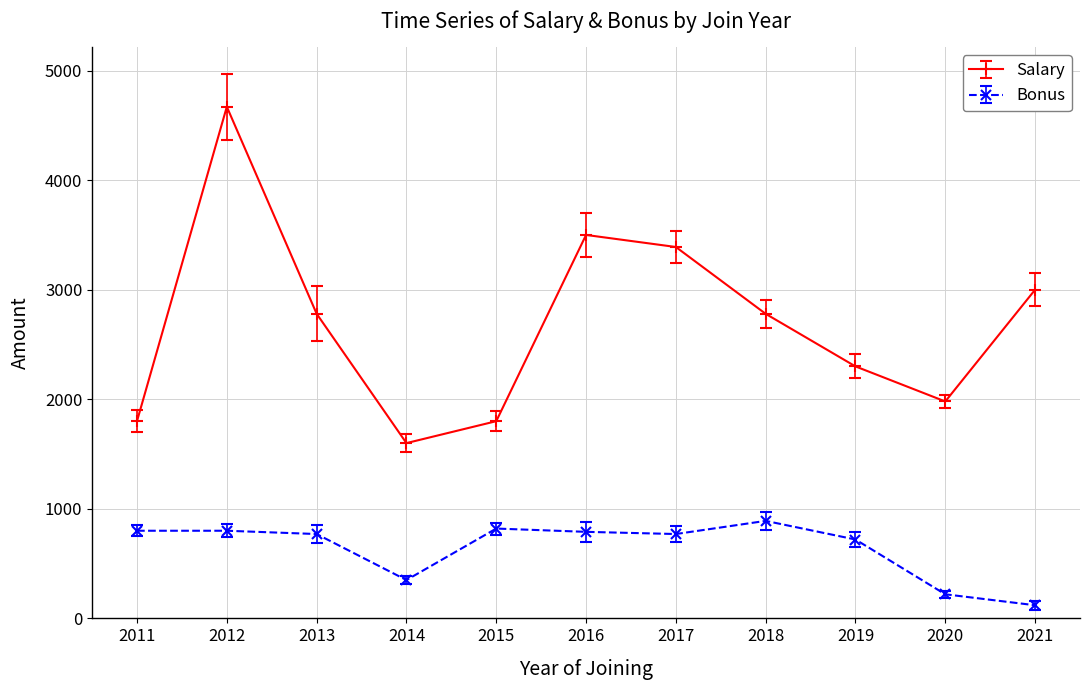

What is the value of the Salary point at the 5th from the left?

1800.0